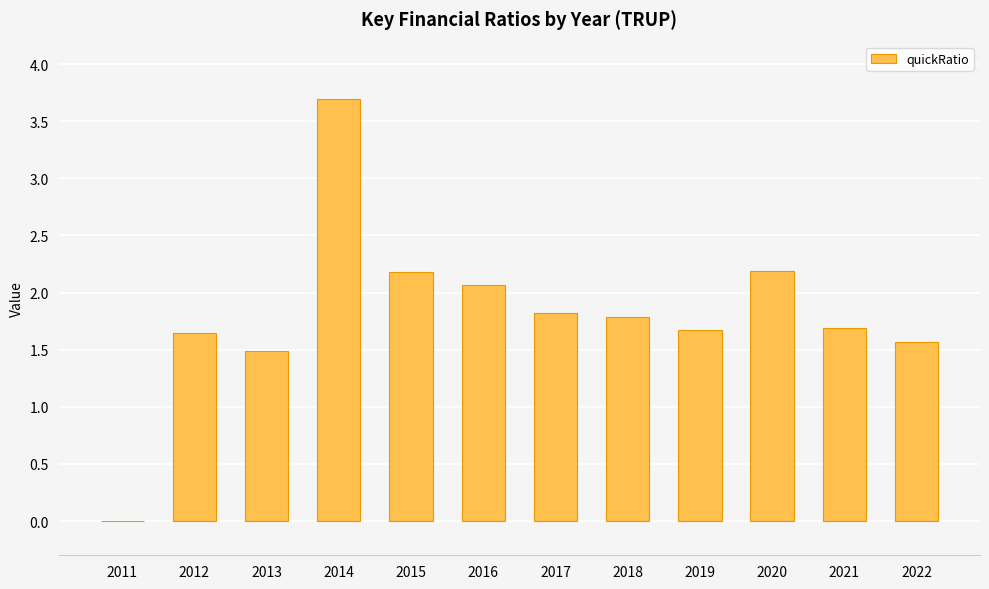

True or false: the data shows 0.5 at 2017.

False